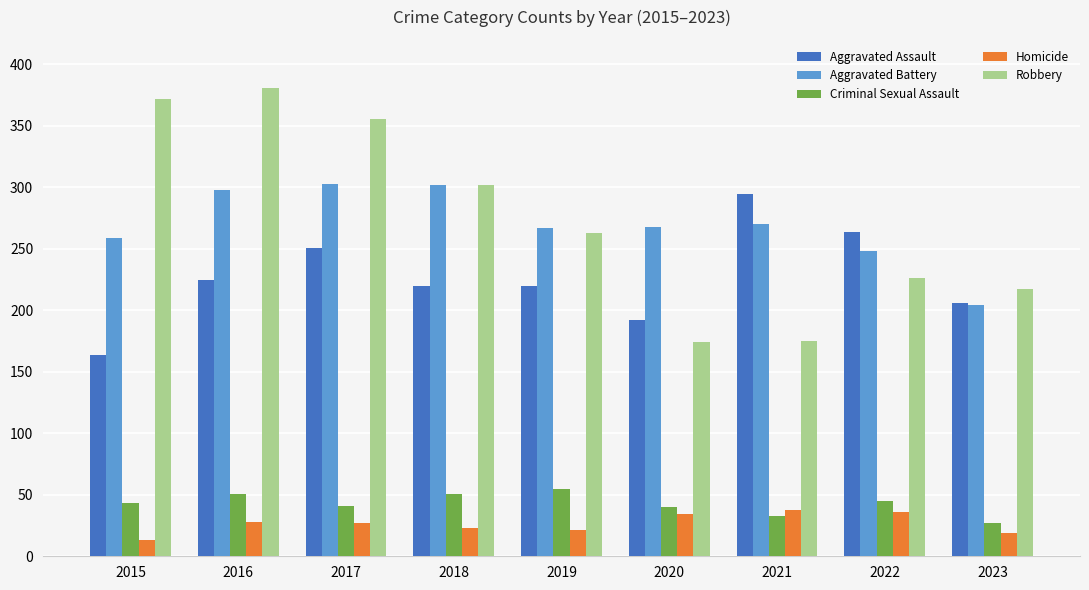

Which label corresponds to the largest value in the chart?

2016